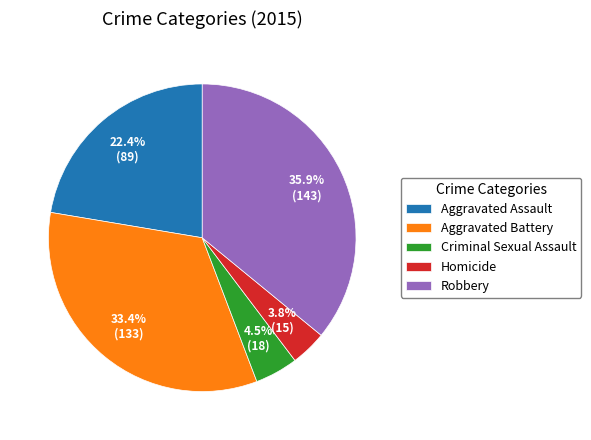

To the nearest percent, what is the combined percentage of Aggravated Battery and Homicide?

37%